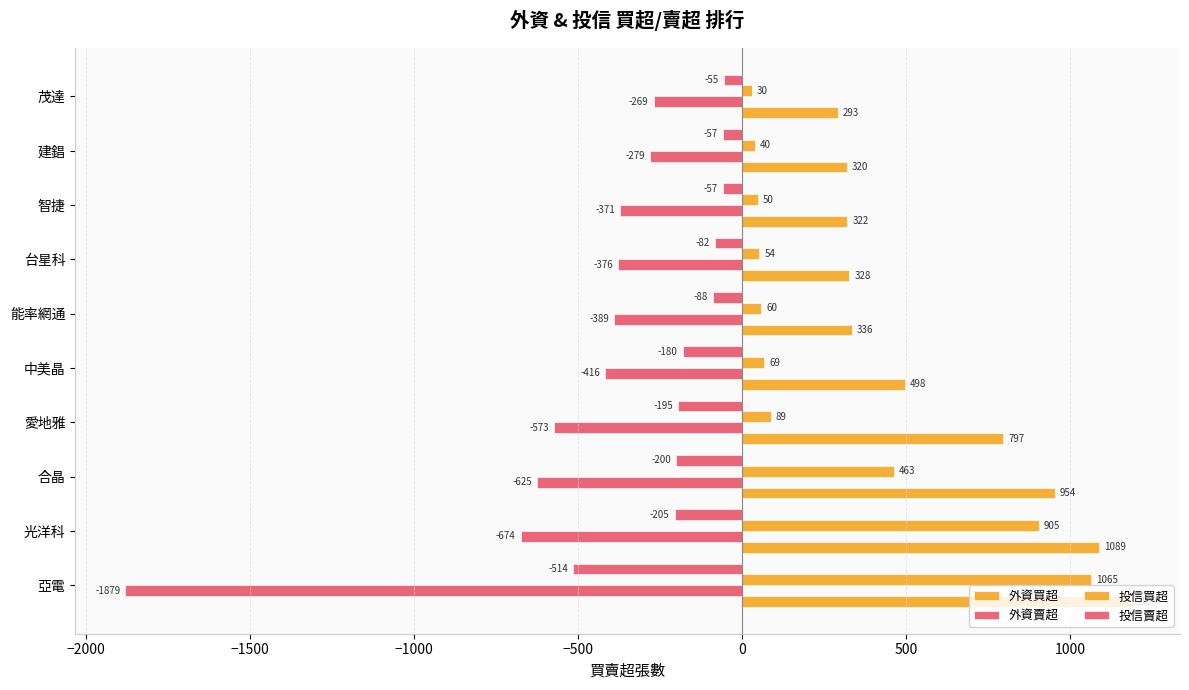

How many data points in 投信賣超 are less than -88?

5